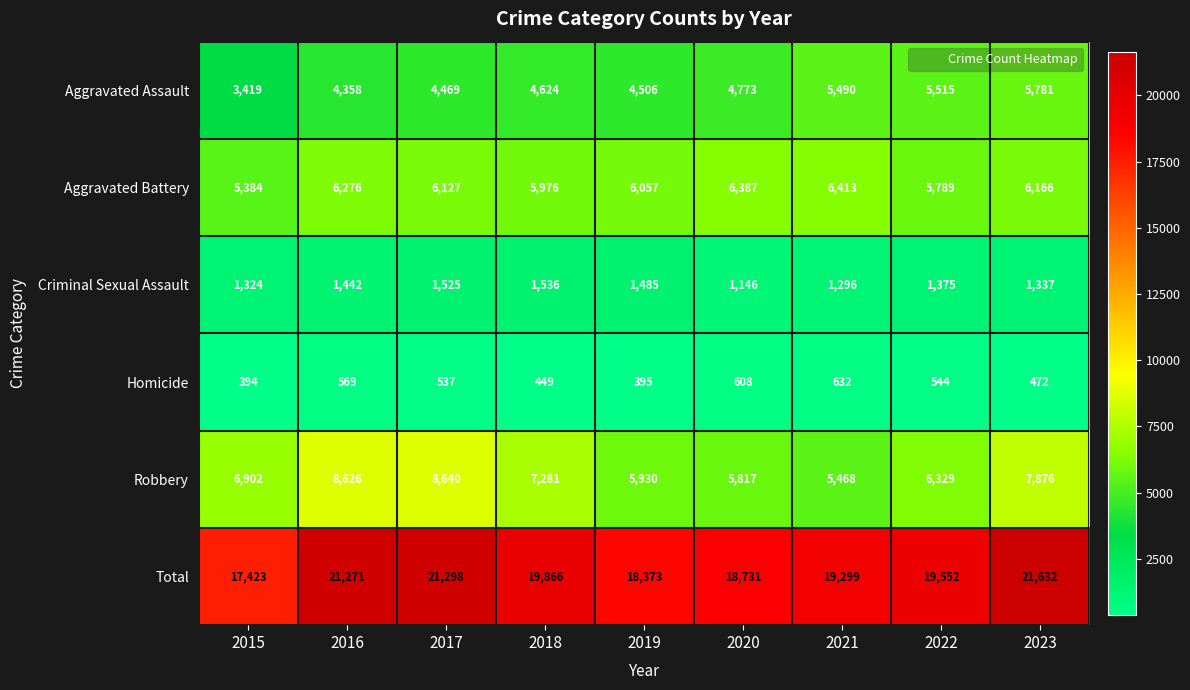

Rank the series at 2020 from highest to lowest value.

Total, Aggravated Battery, Robbery, Aggravated Assault, Criminal Sexual Assault, Homicide